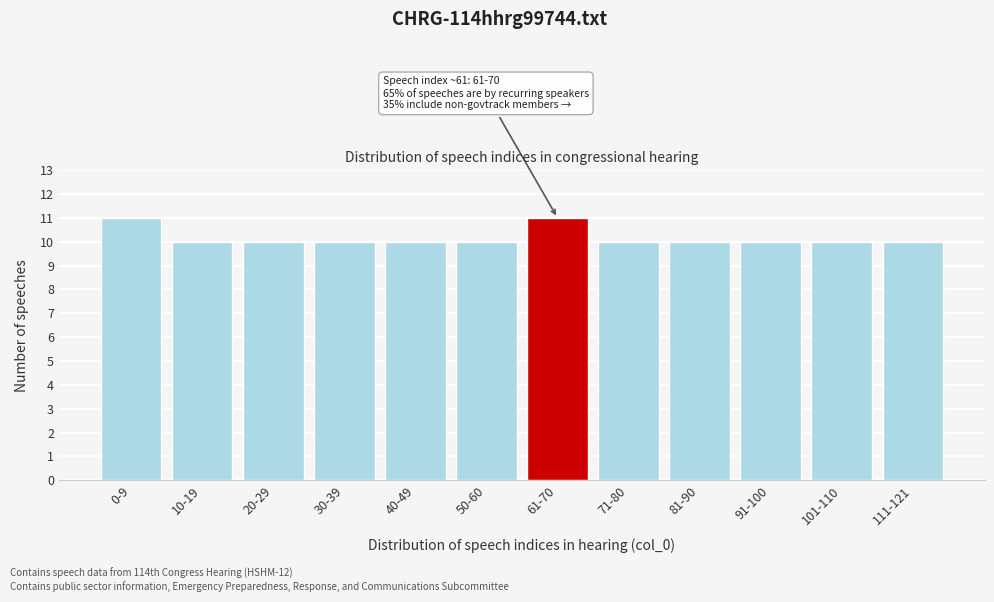

Reading right to left, extract all data points from this chart.

111-121=10	101-110=10	91-100=10	81-90=10	71-80=10	61-70=11	50-60=10	40-49=10	30-39=10	20-29=10	10-19=10	0-9=11